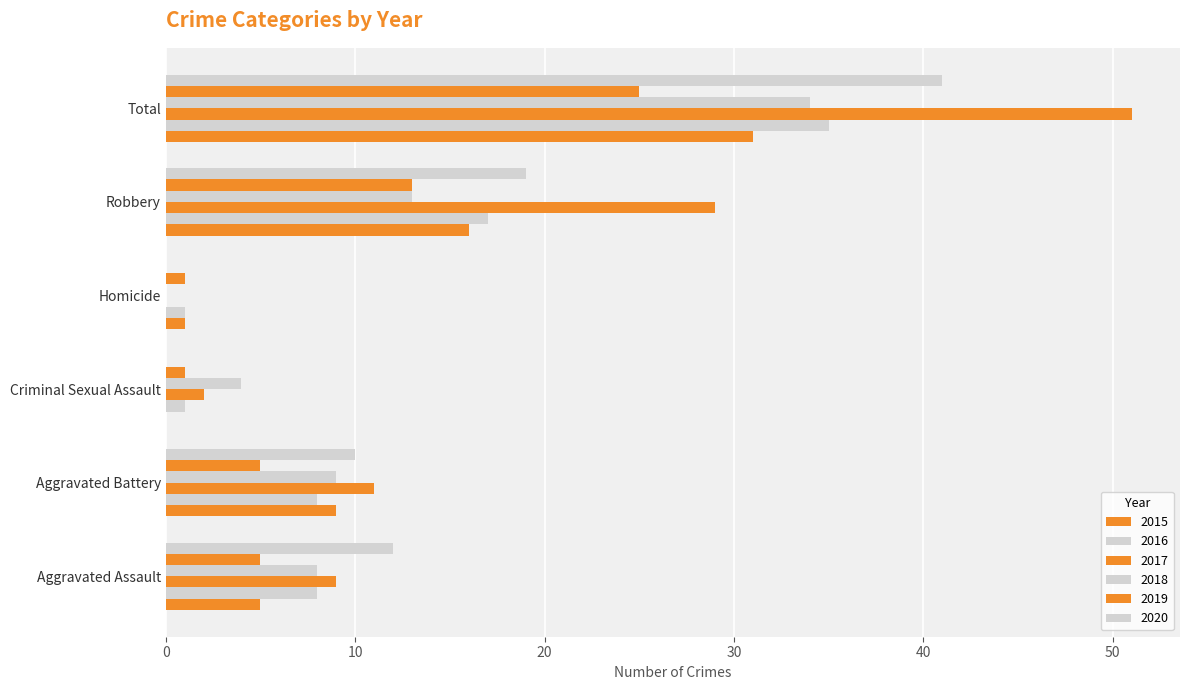

What is the greatest value displayed?

51